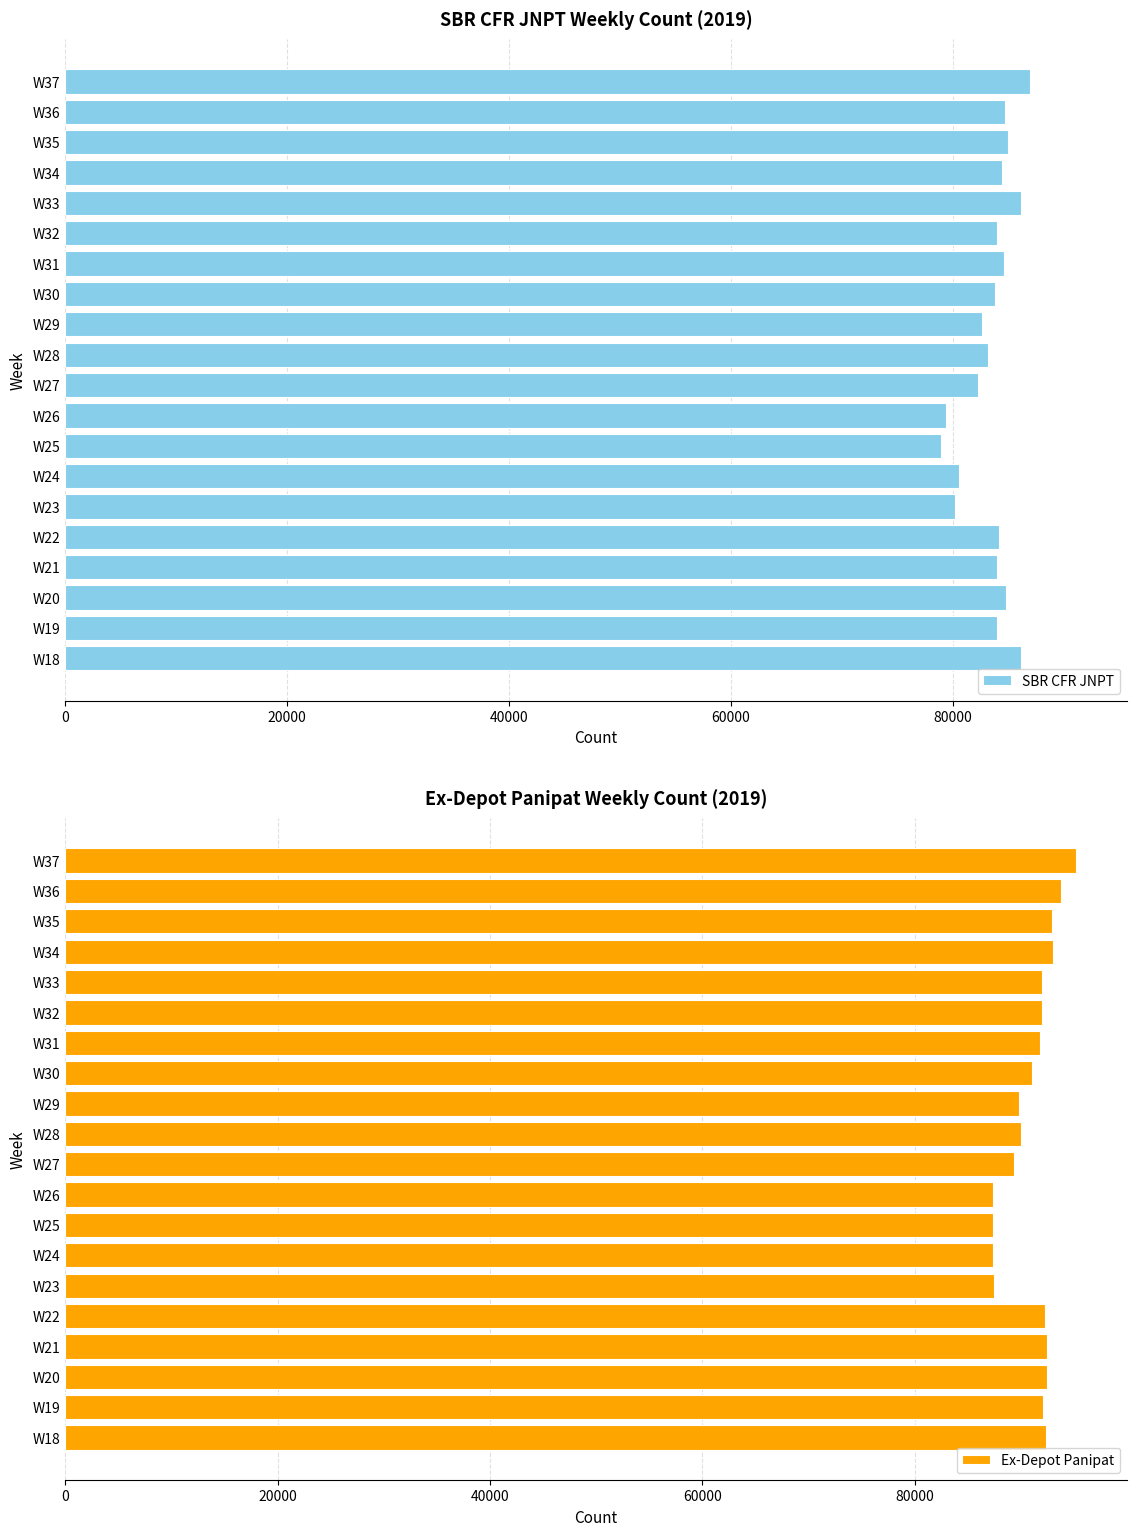

What is the average value of the SBR CFR JNPT series?

83518